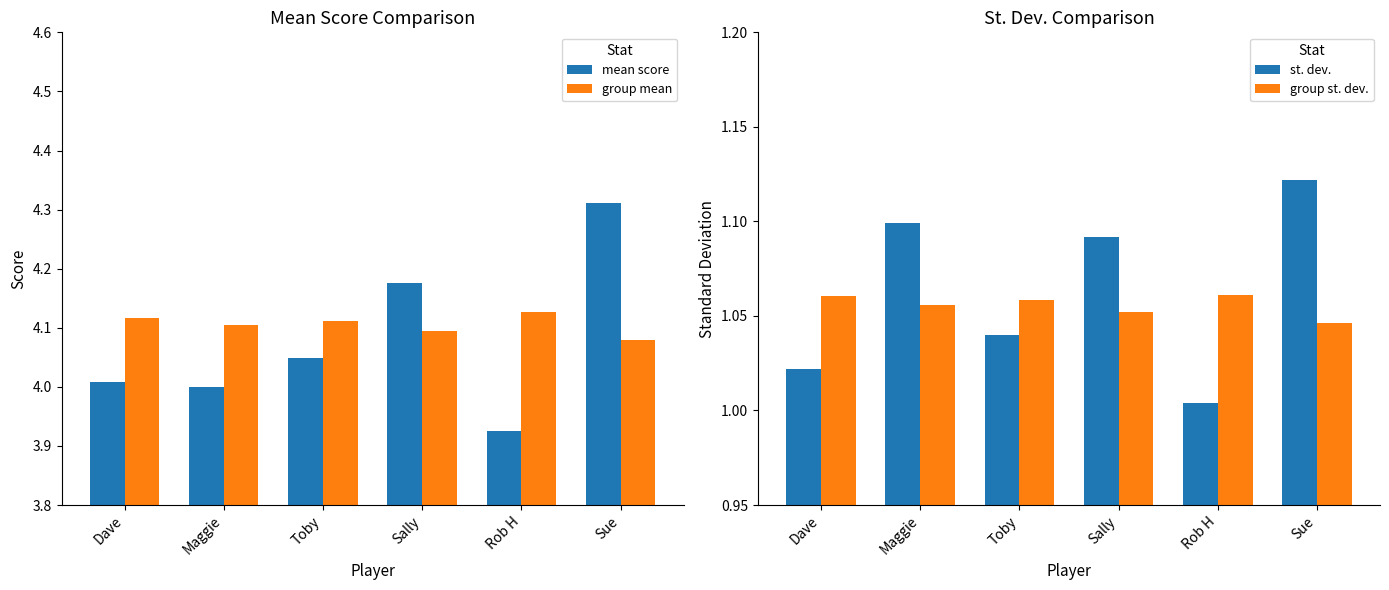

What is the difference between the highest and lowest values at Rob H?

3.1